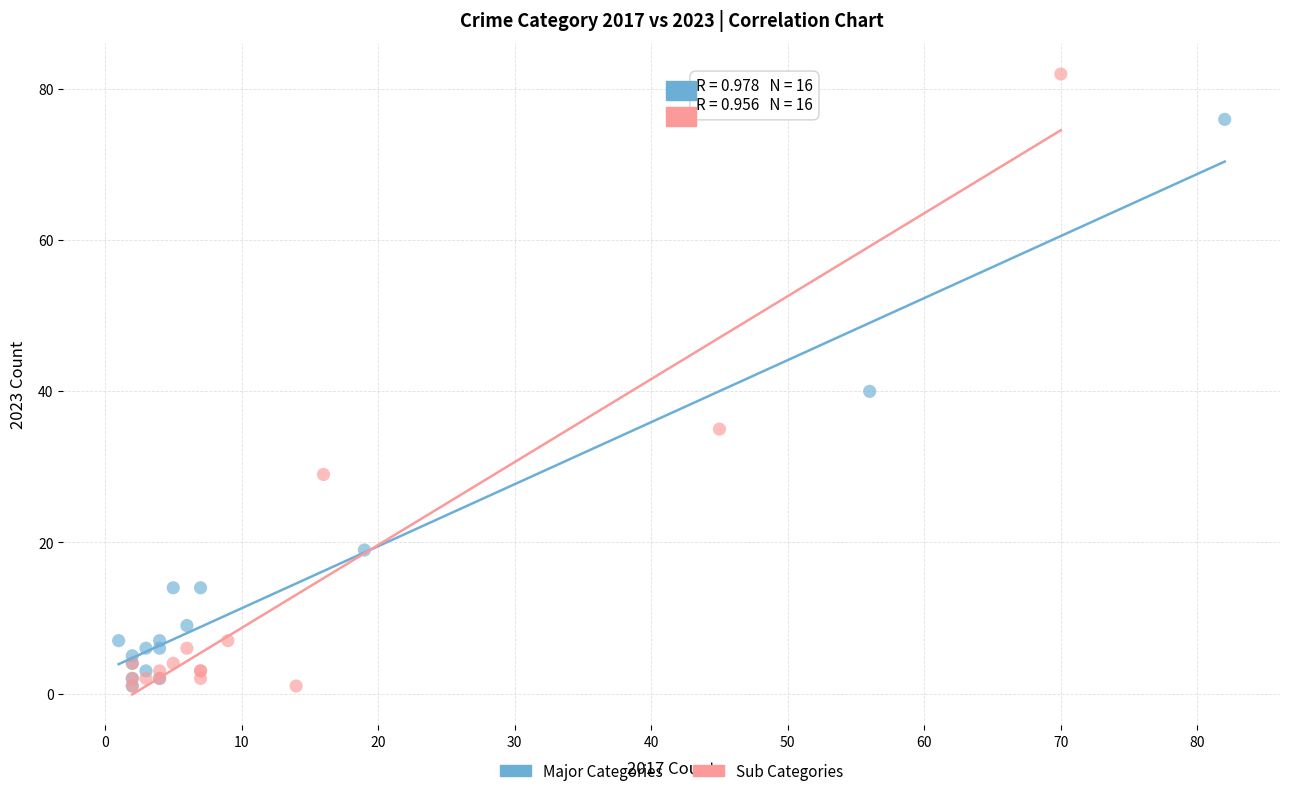

Which series contains the highest Y value?

Sub Categories